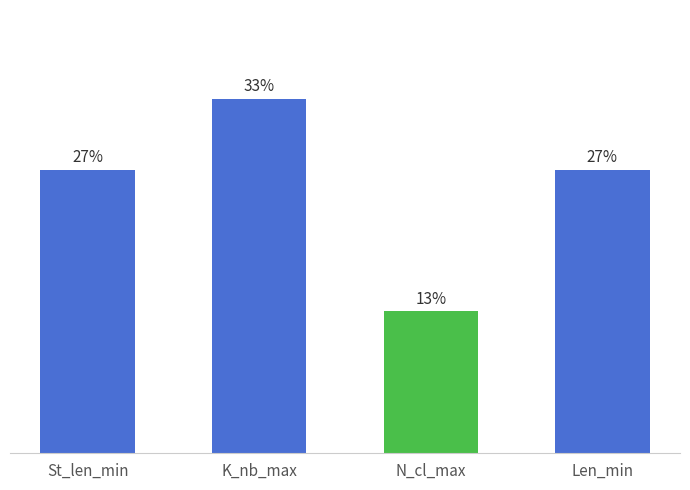

Are the bars horizontal?

No